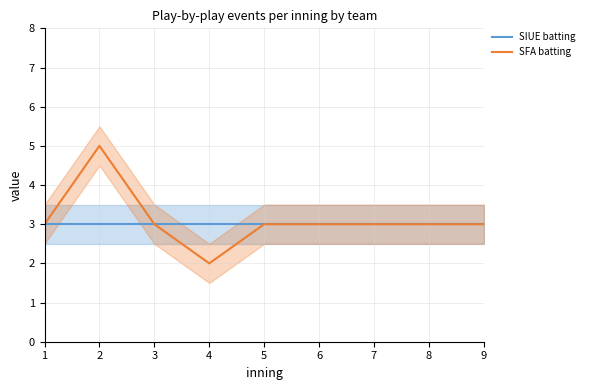

Reading left to right, transcribe all the data shown in this chart.

SIUE batting: 3	3	3	3	3	3	3	3	3
SFA batting: 3	5	3	2	3	3	3	3	3